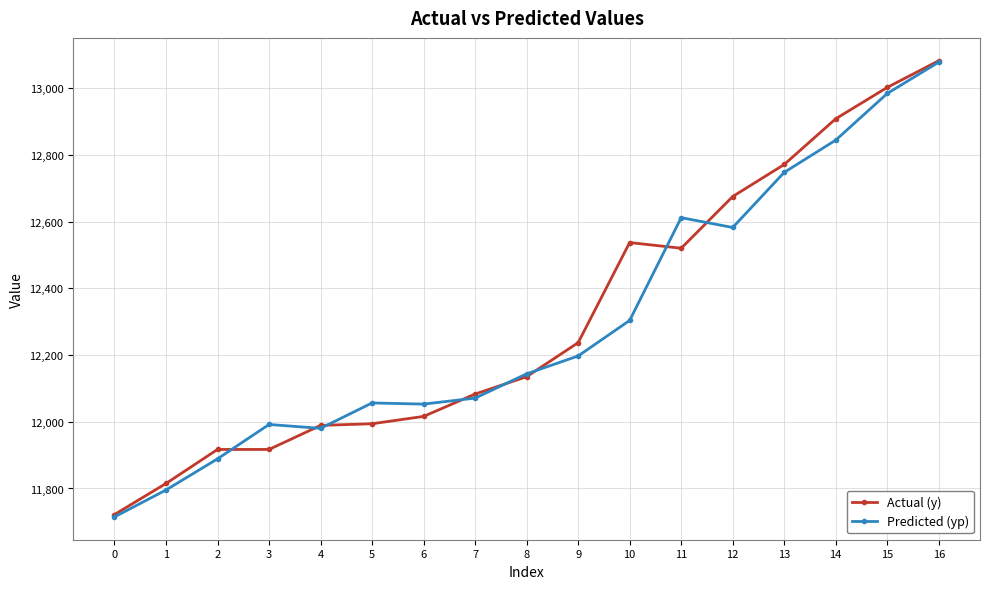

Rank the series at 11 from lowest to highest value.

Actual (y), Predicted (yp)